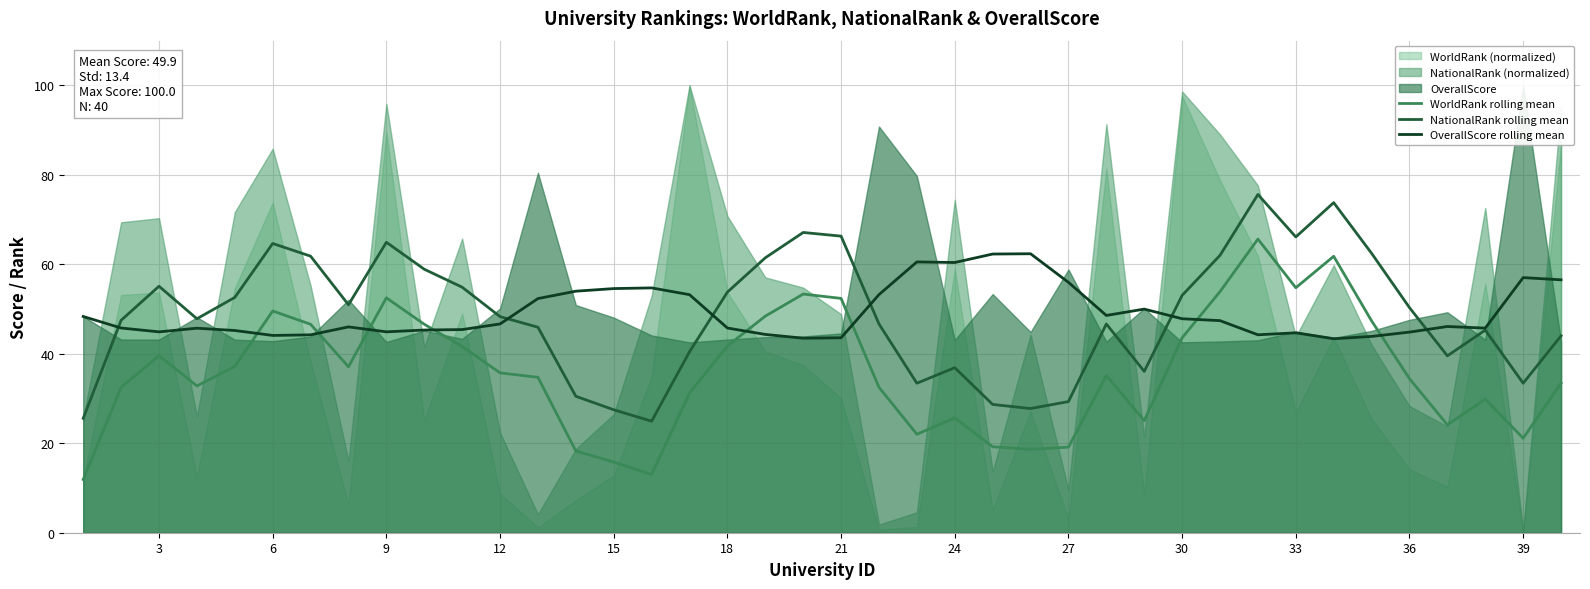

How many data points in OverallScore rolling mean are above 46?

21